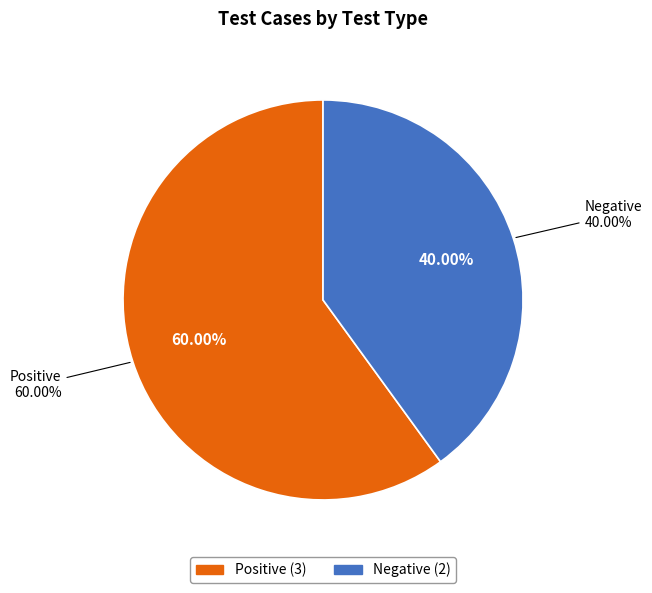

What percentage do Positive and Negative together represent?

100.0%